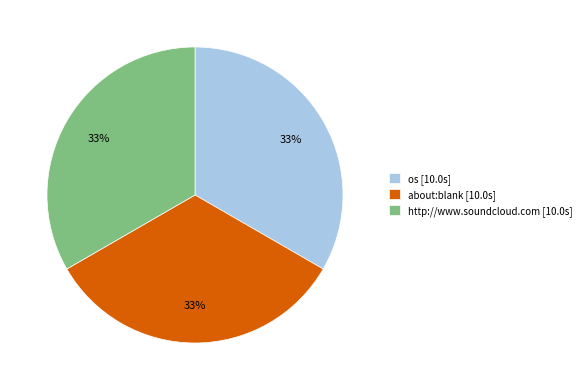

Approximately how many times larger is the value at http://www.soundcloud.com compared to about:blank?

1.0